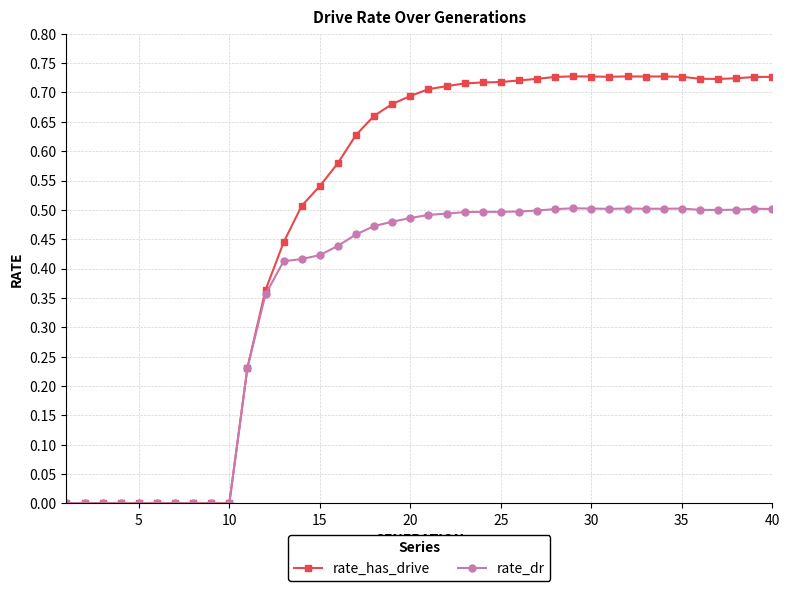

Which series has the largest total across all categories?

rate_has_drive